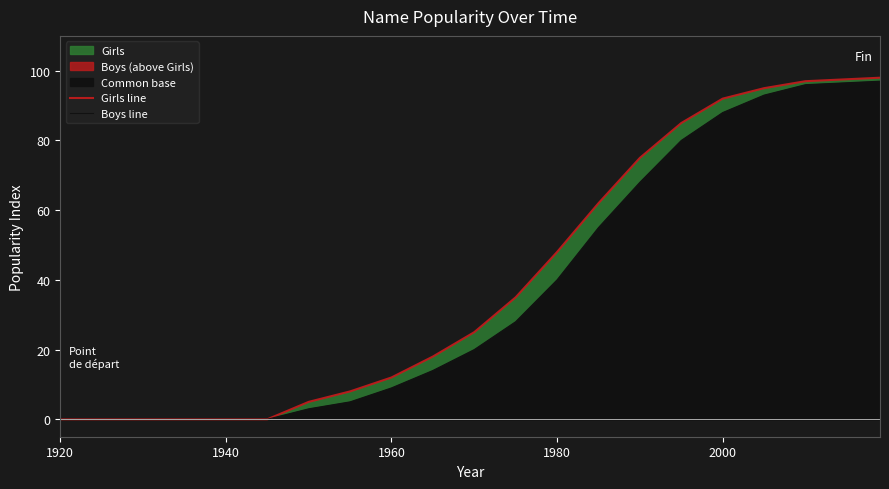

Does the chart display data point markers on the line(s)?

No